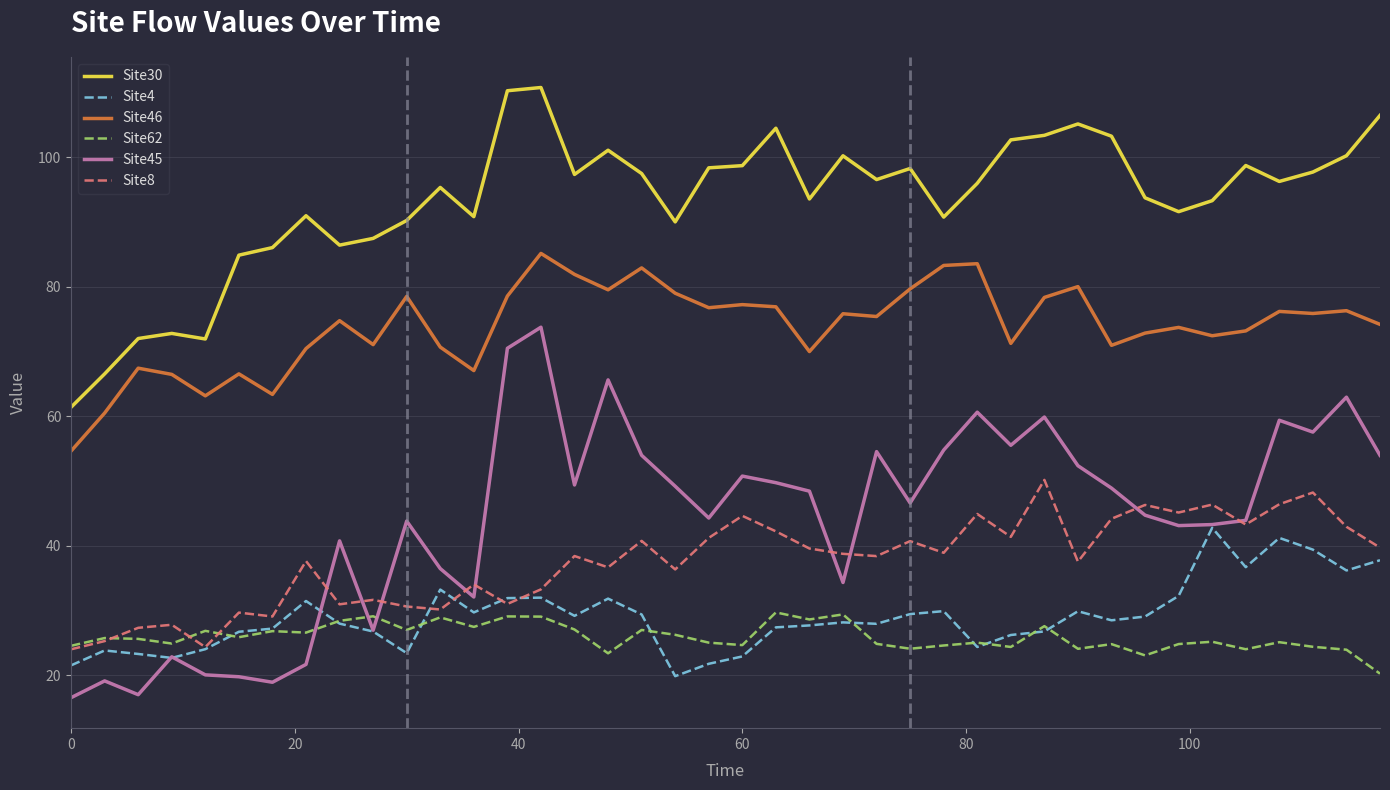

Which series has the largest total across all categories?

Site30